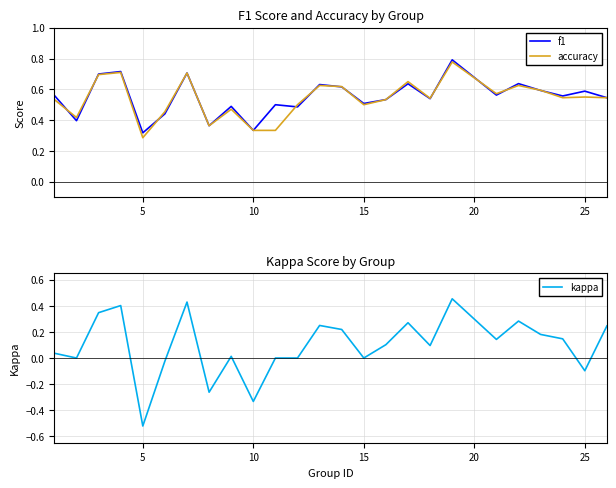

Where is accuracy nearest to the value 0?

5